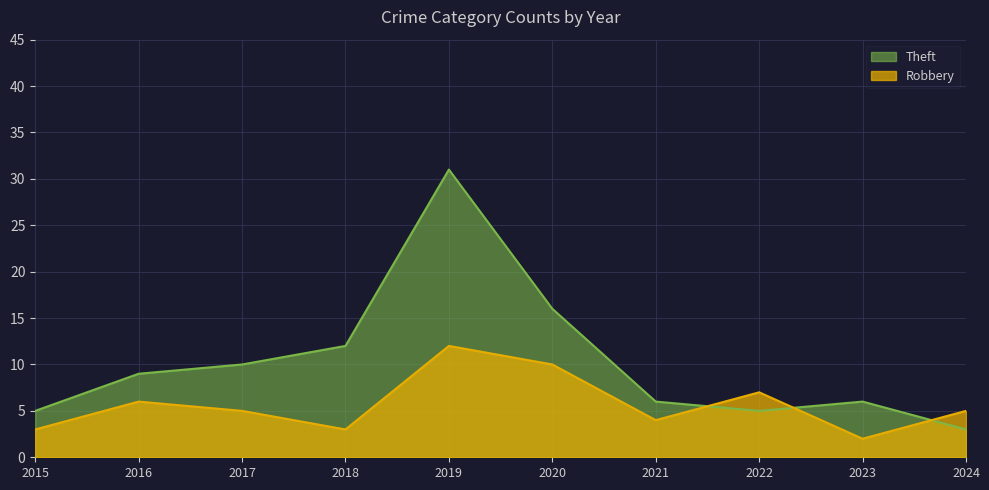

What is the approximate value of Theft at 2022, to the nearest 5?

5